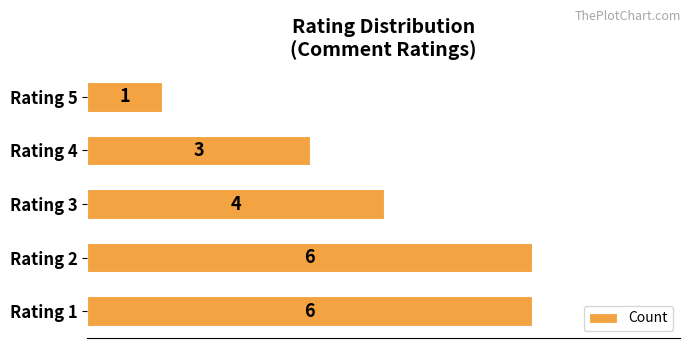

Where is the data nearest to the value 3?

Rating 4